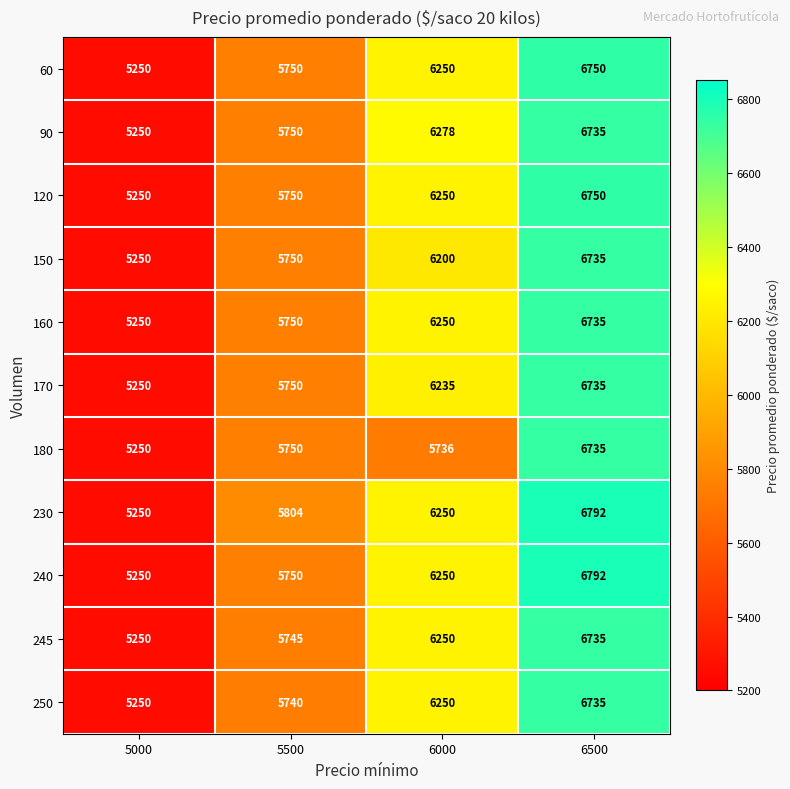

Where is 245 nearest to the value 5992?

5500